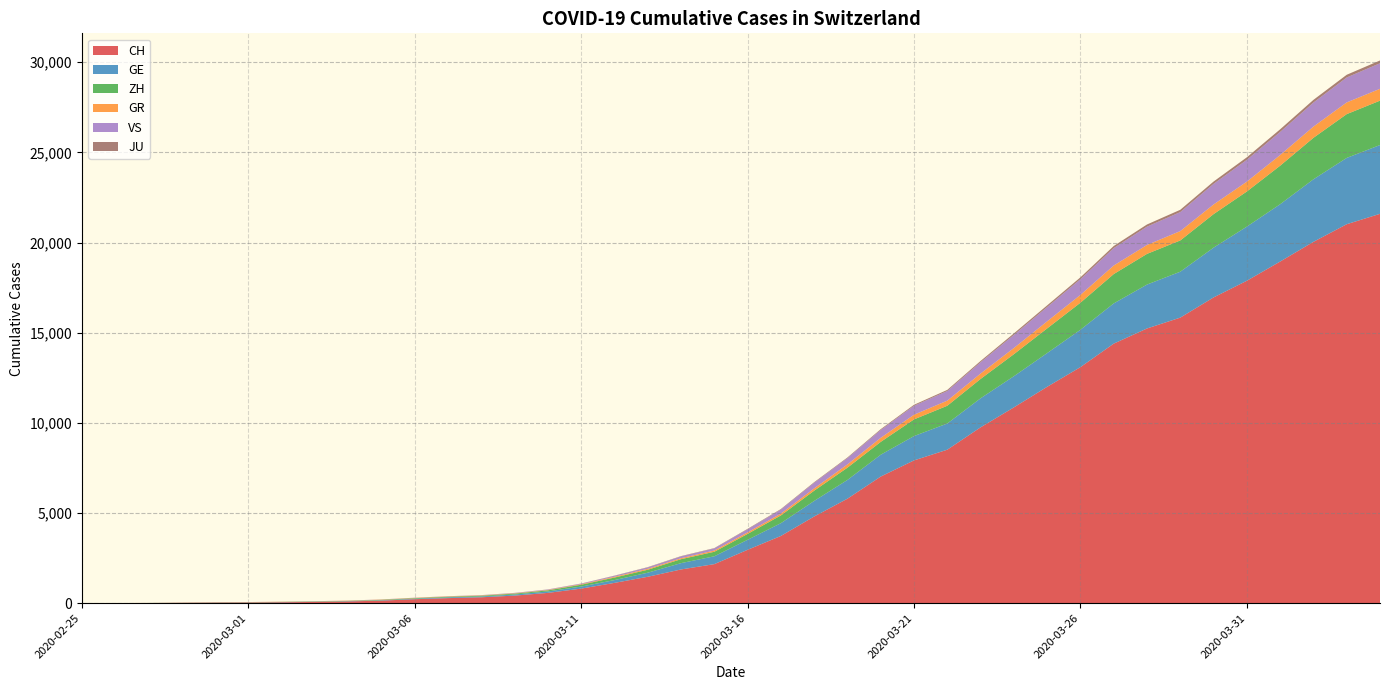

Reading left to right, transcribe all the data shown in this chart.

CH: 2020-02-25=0	2020-02-26=4	2020-02-27=8	2020-02-28=20	2020-02-29=30	2020-03-01=36	2020-03-02=50	2020-03-03=69	2020-03-04=97	2020-03-05=142	2020-03-06=219	2020-03-07=280	2020-03-08=327	2020-03-09=419	2020-03-10=570	2020-03-11=807	2020-03-12=1125	2020-03-13=1463	2020-03-14=1870	2020-03-15=2165	2020-03-16=2959	2020-03-17=3727	2020-03-18=4807	2020-03-19=5794	2020-03-20=7022	2020-03-21=7918	2020-03-22=8512	2020-03-23=9752	2020-03-24=10858	2020-03-25=12000	2020-03-26=13091	2020-03-27=14394	2020-03-28=15235	2020-03-29=15837	2020-03-30=16957	2020-03-31=17882	2020-04-01=18946	2020-04-02=20040	2020-04-03=21017	2020-04-04=21593
GE: 2020-02-25=0	2020-02-26=1	2020-02-27=1	2020-02-28=5	2020-02-29=9	2020-03-01=10	2020-03-02=11	2020-03-03=14	2020-03-04=16	2020-03-05=20	2020-03-06=30	2020-03-07=43	2020-03-08=45	2020-03-09=60	2020-03-10=80	2020-03-11=114	2020-03-12=155	2020-03-13=227	2020-03-14=351	2020-03-15=435	2020-03-16=556	2020-03-17=710	2020-03-18=863	2020-03-19=1041	2020-03-20=1212	2020-03-21=1350	2020-03-22=1453	2020-03-23=1611	2020-03-24=1729	2020-03-25=1870	2020-03-26=2073	2020-03-27=2231	2020-03-28=2436	2020-03-29=2547	2020-03-30=2761	2020-03-31=3003	2020-04-01=3180	2020-04-02=3469	2020-04-03=3678	2020-04-04=3816
ZH: 2020-02-25=0	2020-02-26=0	2020-02-27=2	2020-02-28=2	2020-02-29=6	2020-03-01=7	2020-03-02=10	2020-03-03=13	2020-03-04=15	2020-03-05=23	2020-03-06=29	2020-03-07=34	2020-03-08=40	2020-03-09=49	2020-03-10=62	2020-03-11=101	2020-03-12=140	2020-03-13=163	2020-03-14=218	2020-03-15=250	2020-03-16=326	2020-03-17=429	2020-03-18=568	2020-03-19=679	2020-03-20=711	2020-03-21=925	2020-03-22=984	2020-03-23=1073	2020-03-24=1221	2020-03-25=1368	2020-03-26=1500	2020-03-27=1627	2020-03-28=1701	2020-03-29=1733	2020-03-30=1859	2020-03-31=1947	2020-04-01=2136	2020-04-02=2300	2020-04-03=2428	2020-04-04=2461
GR: 2020-02-25=0	2020-02-26=2	2020-02-27=2	2020-02-28=6	2020-02-29=6	2020-03-01=6	2020-03-02=9	2020-03-03=9	2020-03-04=12	2020-03-05=14	2020-03-06=16	2020-03-07=17	2020-03-08=18	2020-03-09=18	2020-03-10=22	2020-03-11=31	2020-03-12=43	2020-03-13=53	2020-03-14=56	2020-03-15=71	2020-03-16=84	2020-03-17=101	2020-03-18=128	2020-03-19=182	2020-03-20=226	2020-03-21=258	2020-03-22=284	2020-03-23=300	2020-03-24=343	2020-03-25=393	2020-03-26=433	2020-03-27=474	2020-03-28=495	2020-03-29=519	2020-03-30=535	2020-03-31=547	2020-04-01=592	2020-04-02=622	2020-04-03=649	2020-04-04=657
VS: 2020-02-25=0	2020-02-26=0	2020-02-27=0	2020-02-28=1	2020-02-29=1	2020-03-01=2	2020-03-02=3	2020-03-03=3	2020-03-04=4	2020-03-05=5	2020-03-06=6	2020-03-07=7	2020-03-08=12	2020-03-09=17	2020-03-10=22	2020-03-11=30	2020-03-12=53	2020-03-13=76	2020-03-14=98	2020-03-15=115	2020-03-16=172	2020-03-17=225	2020-03-18=312	2020-03-19=349	2020-03-20=436	2020-03-21=498	2020-03-22=535	2020-03-23=628	2020-03-24=728	2020-03-25=793	2020-03-26=874	2020-03-27=968	2020-03-28=1017	2020-03-29=1055	2020-03-30=1144	2020-03-31=1211	2020-04-01=1282	2020-04-02=1334	2020-04-03=1385	2020-04-04=1418
JU: 2020-02-25=0	2020-02-26=0	2020-02-27=1	2020-02-28=1	2020-02-29=1	2020-03-01=1	2020-03-02=1	2020-03-03=2	2020-03-04=2	2020-03-05=4	2020-03-06=4	2020-03-07=5	2020-03-08=5	2020-03-09=7	2020-03-10=7	2020-03-11=7	2020-03-12=12	2020-03-13=17	2020-03-14=18	2020-03-15=19	2020-03-16=25	2020-03-17=29	2020-03-18=32	2020-03-19=36	2020-03-20=44	2020-03-21=54	2020-03-22=61	2020-03-23=69	2020-03-24=82	2020-03-25=92	2020-03-26=100	2020-03-27=114	2020-03-28=119	2020-03-29=127	2020-03-30=128	2020-03-31=140	2020-04-01=145	2020-04-02=149	2020-04-03=149	2020-04-04=154